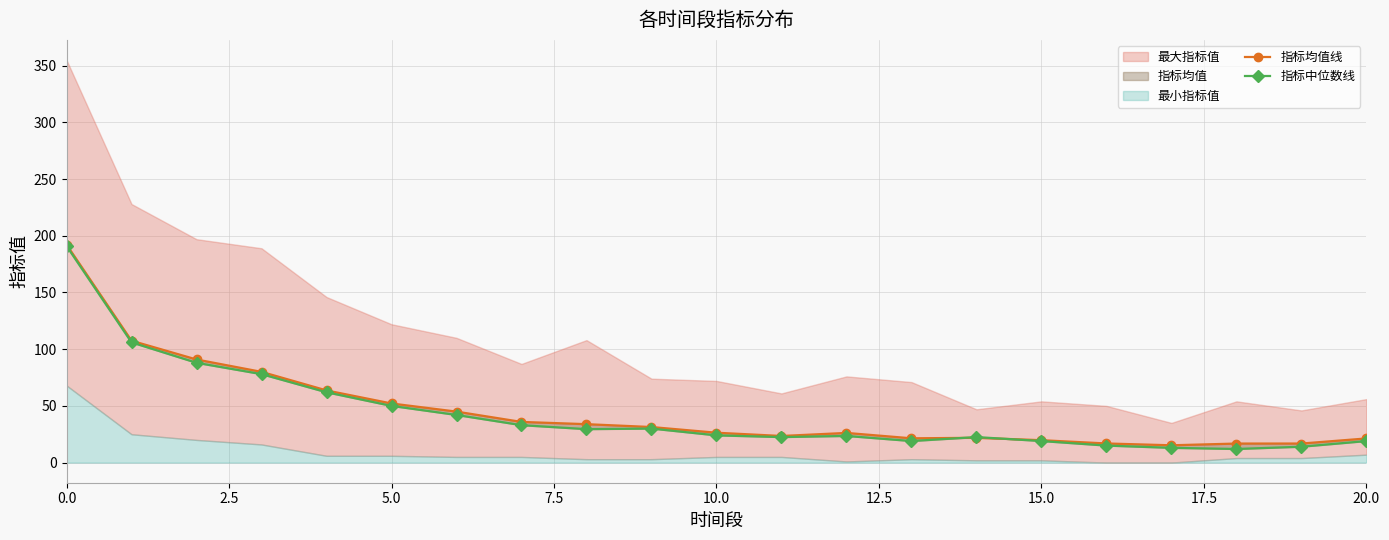

Reading left to right, transcribe all the data shown in this chart.

指标均值线: 192.2	107.5	90.9	80.0	63.7	52.1	45.0	35.9	33.9	31.4	26.3	23.5	26.2	21.4	21.9	19.8	16.9	15.3	16.8	16.8	21.3
指标中位数线: 191.0	106.0	88.0	78.0	62.0	50.0	42.0	33.0	29.5	30.0	24.0	22.5	23.5	19.0	22.5	19.0	15.0	13.0	12.0	14.0	19.0